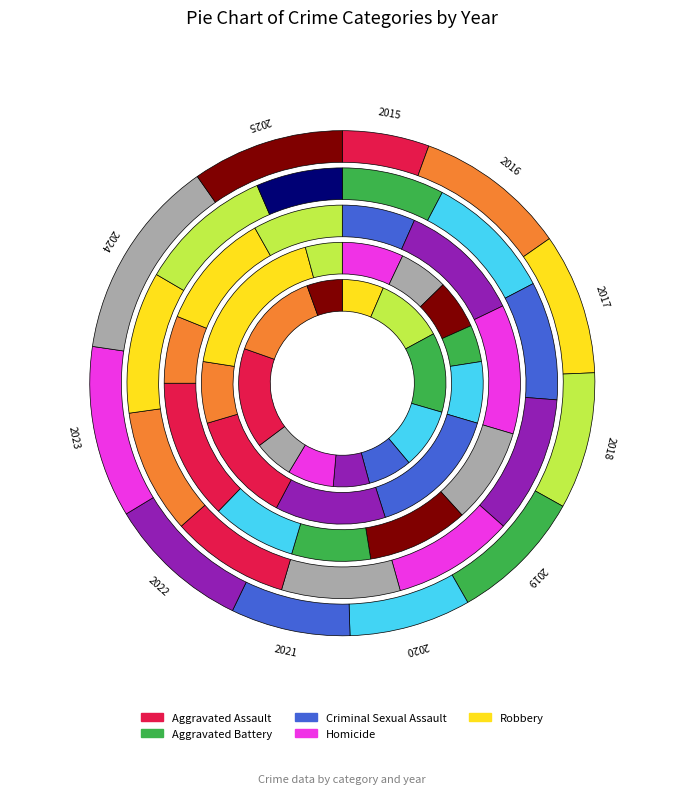

What is the largest slice in the pie chart?

2023